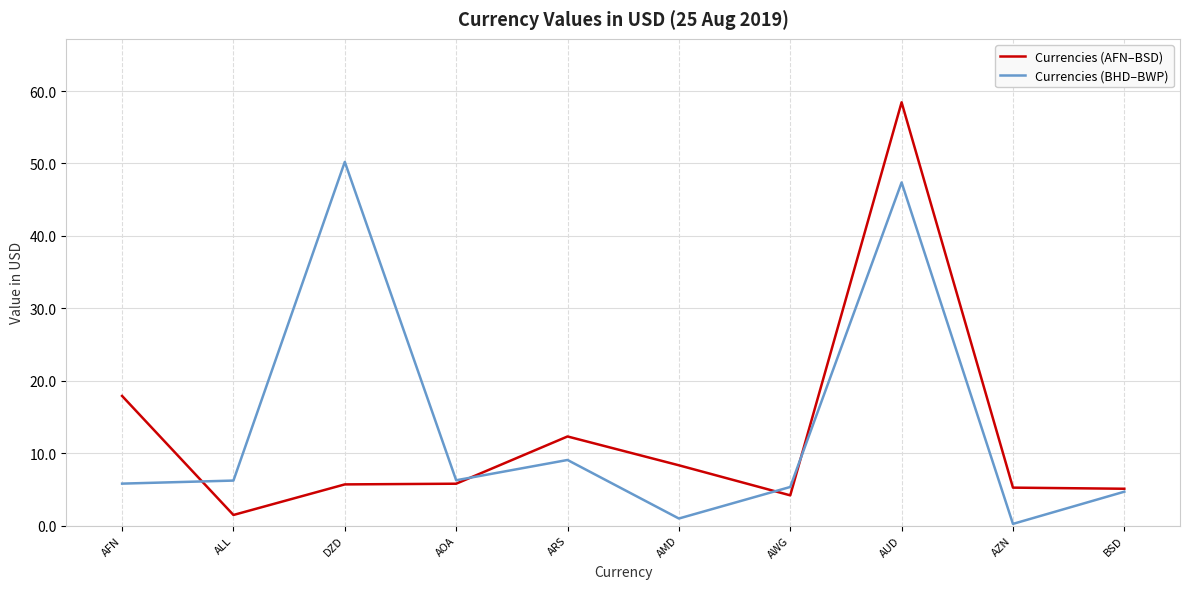

What is the maximum value for Currencies (BHD–BWP)?

50.2